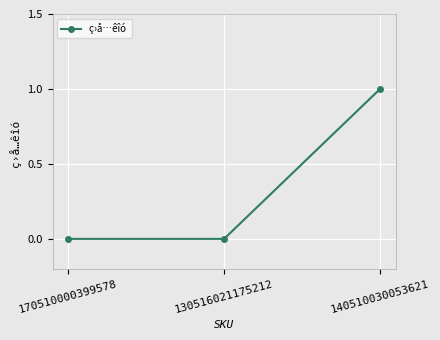

What is the label of the 1st point from the right?

140510030053621